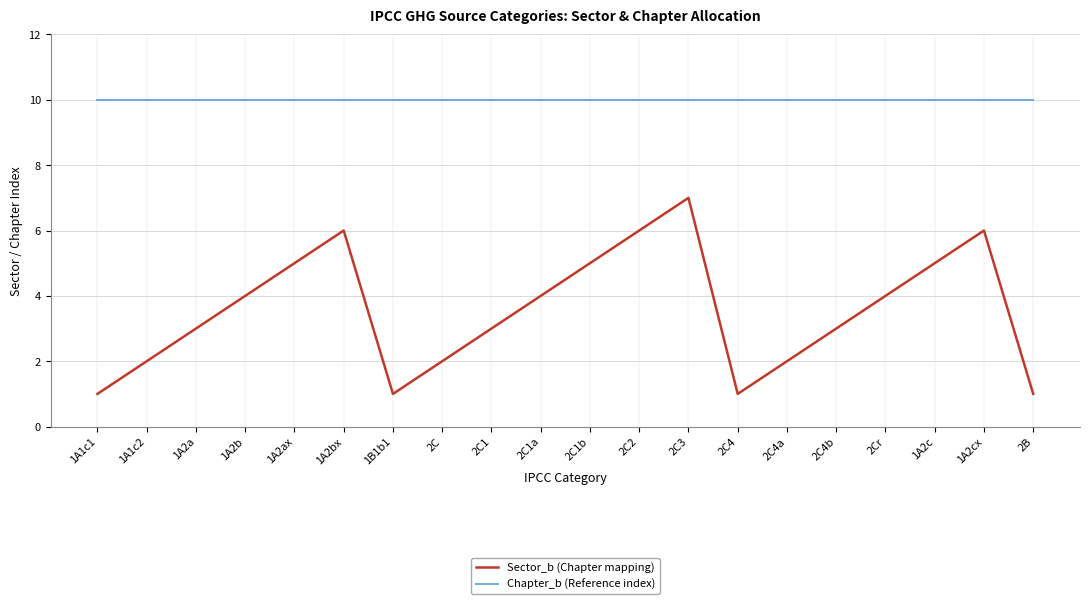

The value of Chapter_b (Reference index) at 1B1b1 is 10. True or false?

True